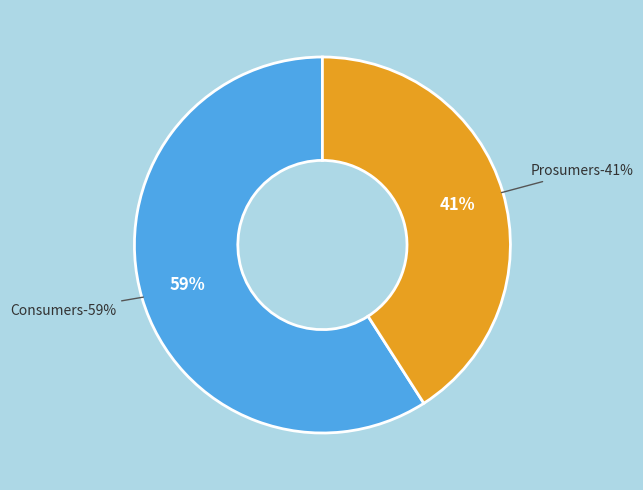

What is the smallest slice in the pie chart?

Prosumers